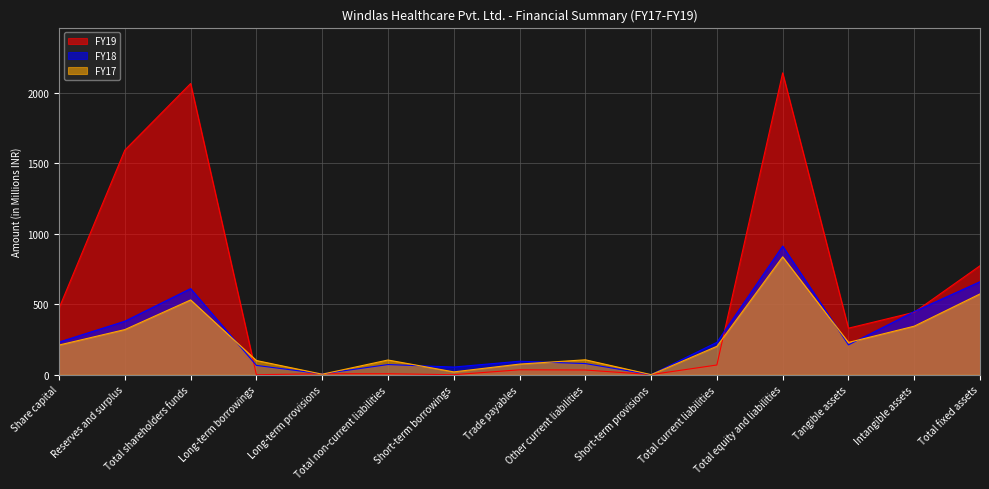

Where is FY18 nearest to the value 456?

Intangible assets